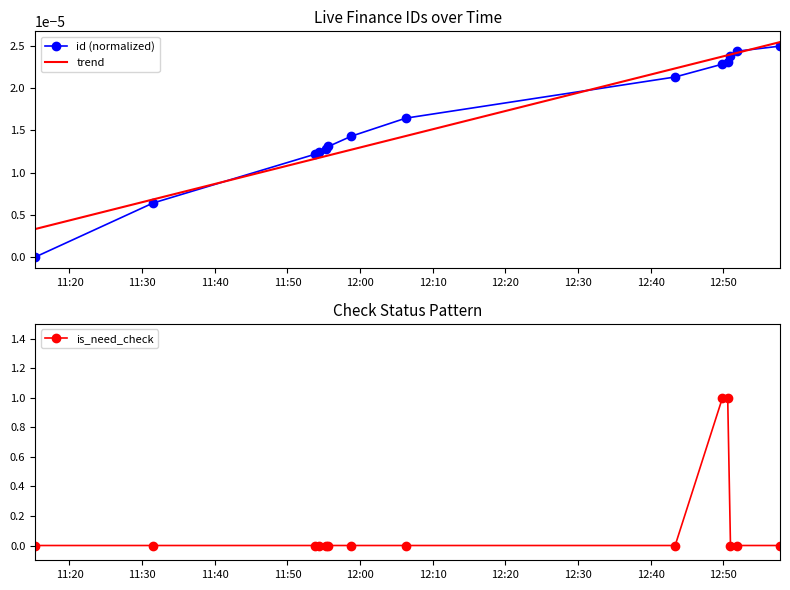

True or false: is_need_check and trend intersect in this chart.

True